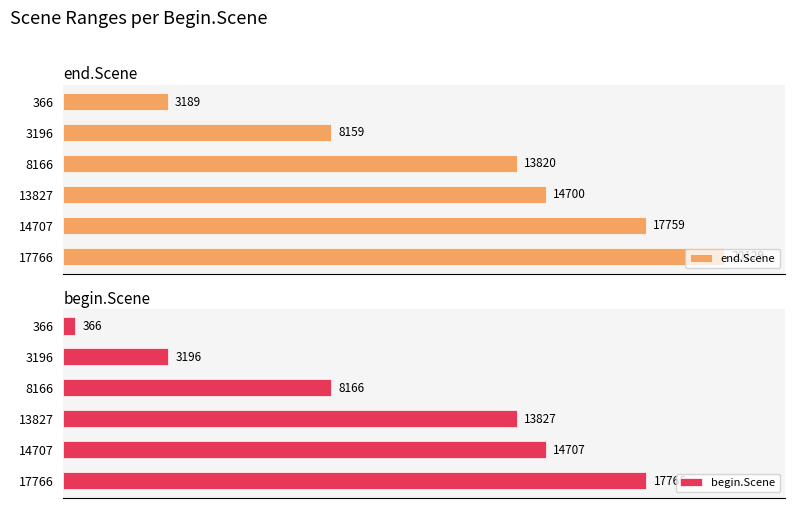

Reading left to right, transcribe all the data shown in this chart.

end.Scene: 3189	8159	13820	14700	17759	20129
begin.Scene: 366	3196	8166	13827	14707	17766